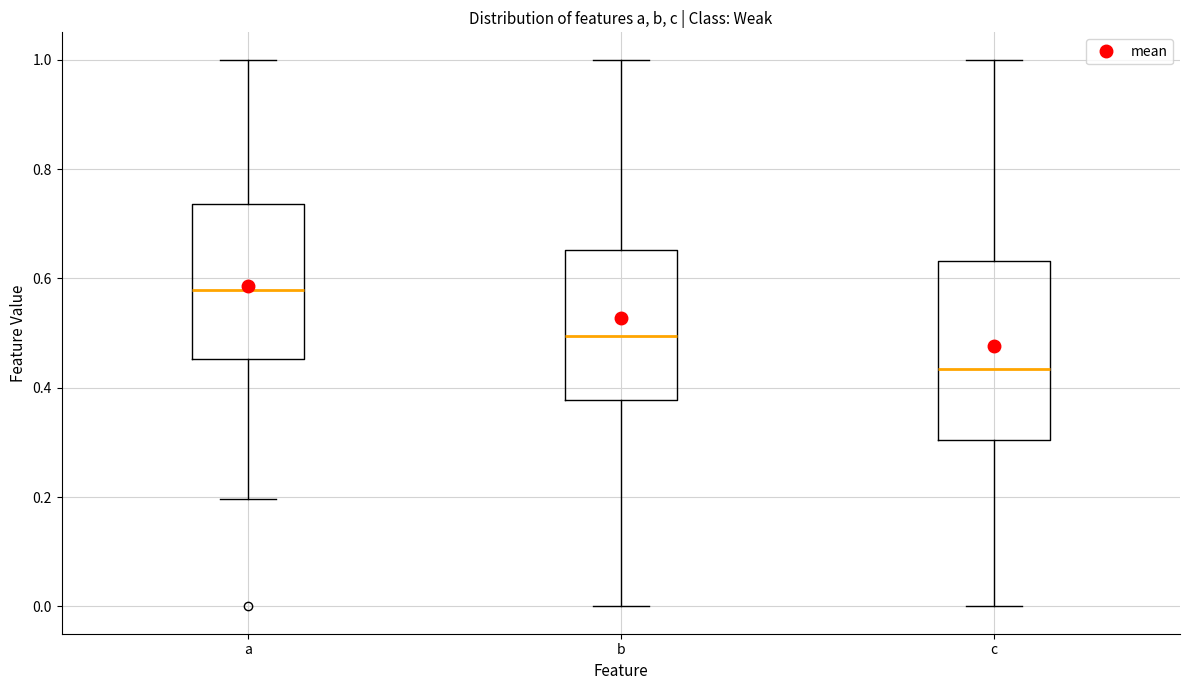

Reading left to right, read every box against the y-axis: the position of its median line, the range the box covers, and the ends of its whiskers. The values are not printed on the chart, so give them approximately, as read against the axis.

a: median 0.58, box 0.46 to 0.74, whiskers 0.20 to 1.00
b: median 0.50, box 0.38 to 0.66, whiskers 0.00 to 1.00
c: median 0.44, box 0.30 to 0.64, whiskers 0.00 to 1.00